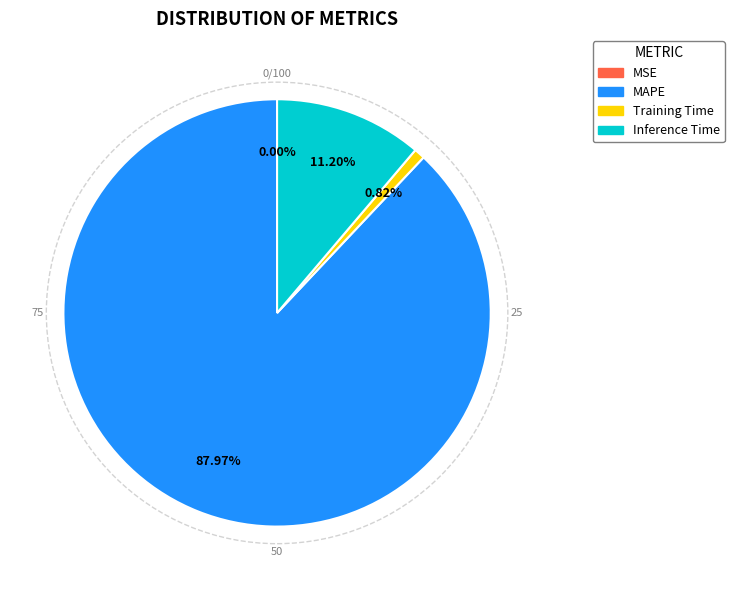

Is there a majority slice in this chart?

Yes